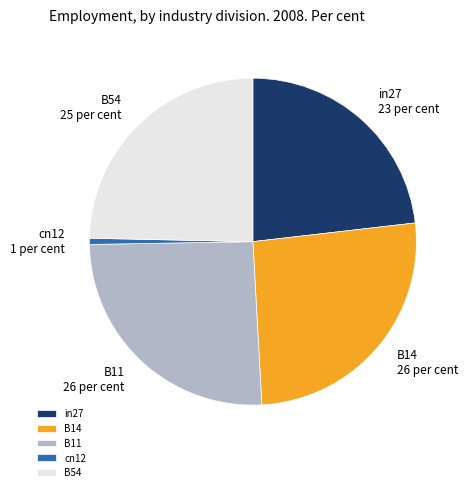

Which has a higher value, B54 or B11?

B11